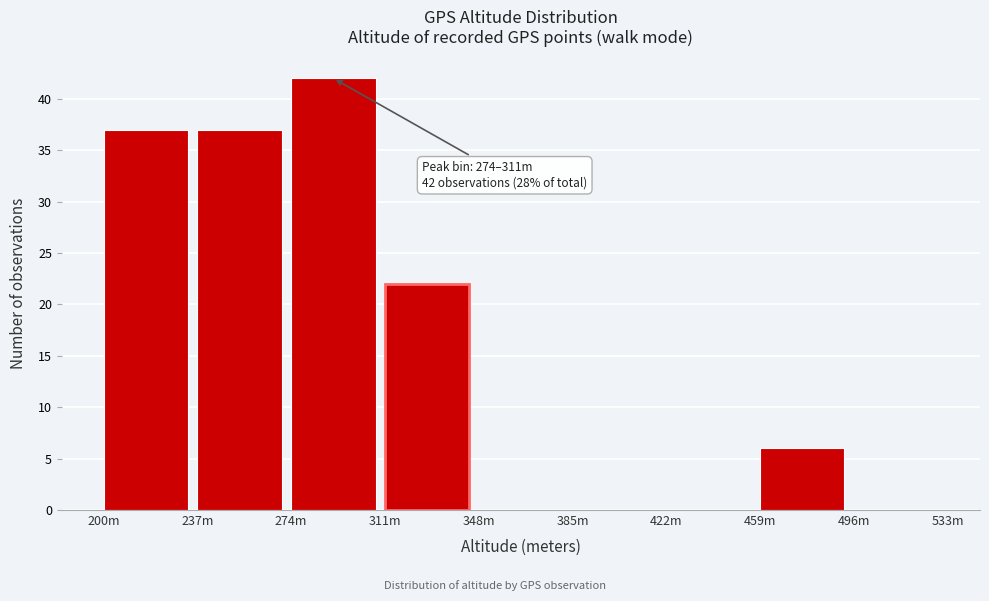

Reading left to right, what are all the values shown in this chart?

200m=37	237m=37	274m=42	311m=22	348m=0	385m=0	422m=0	459m=6	496m=0